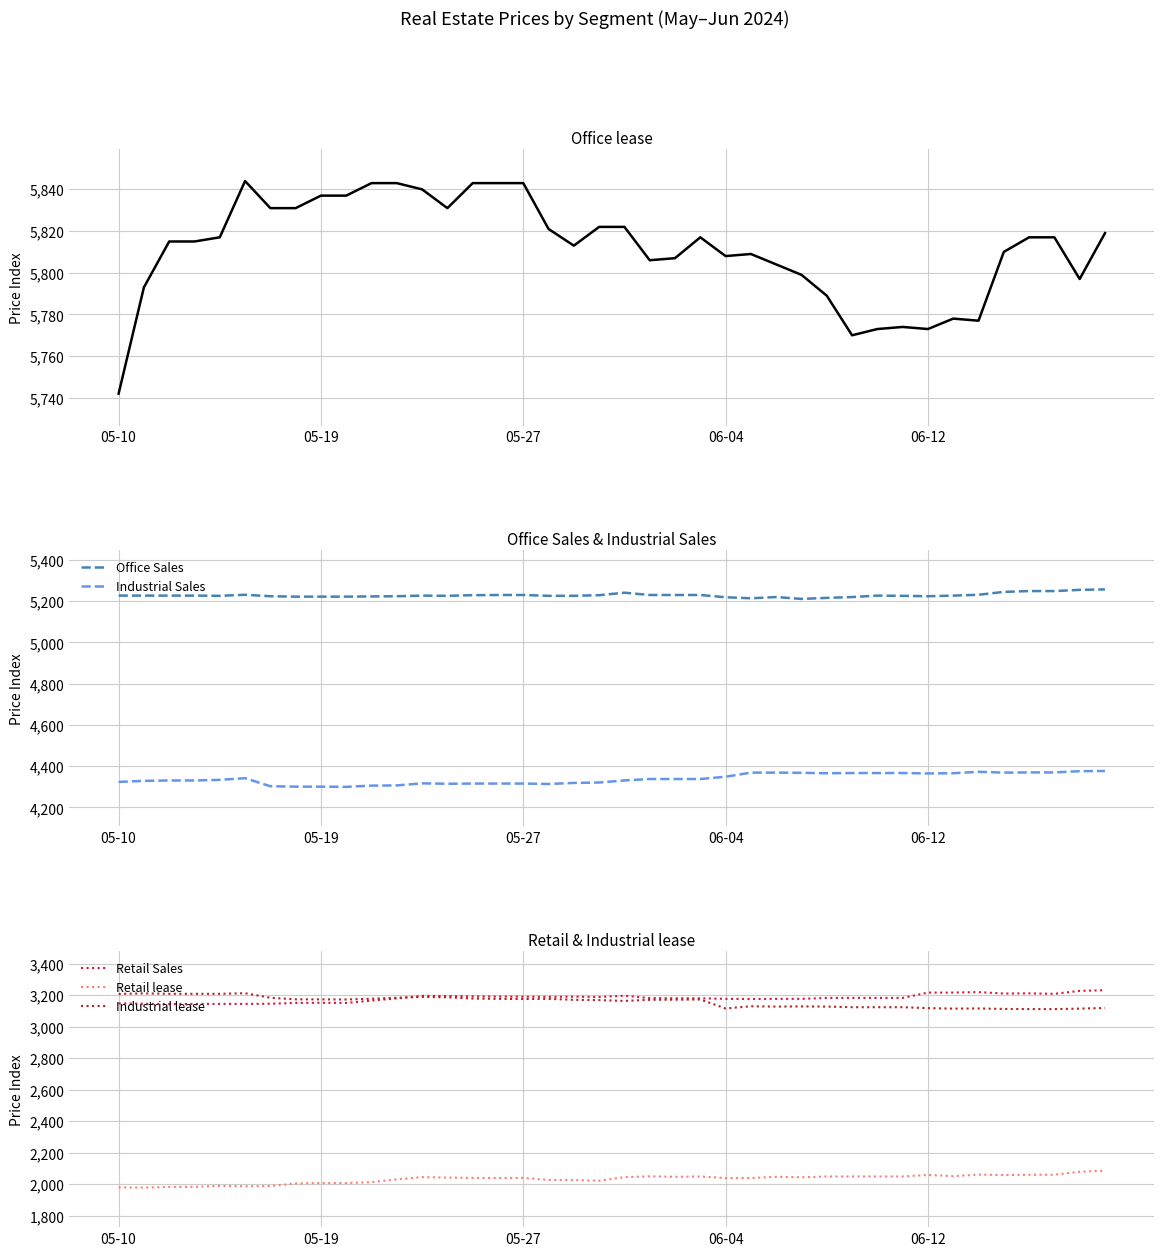

True or false: Industrial Sales and Office Sales cross at least once.

False